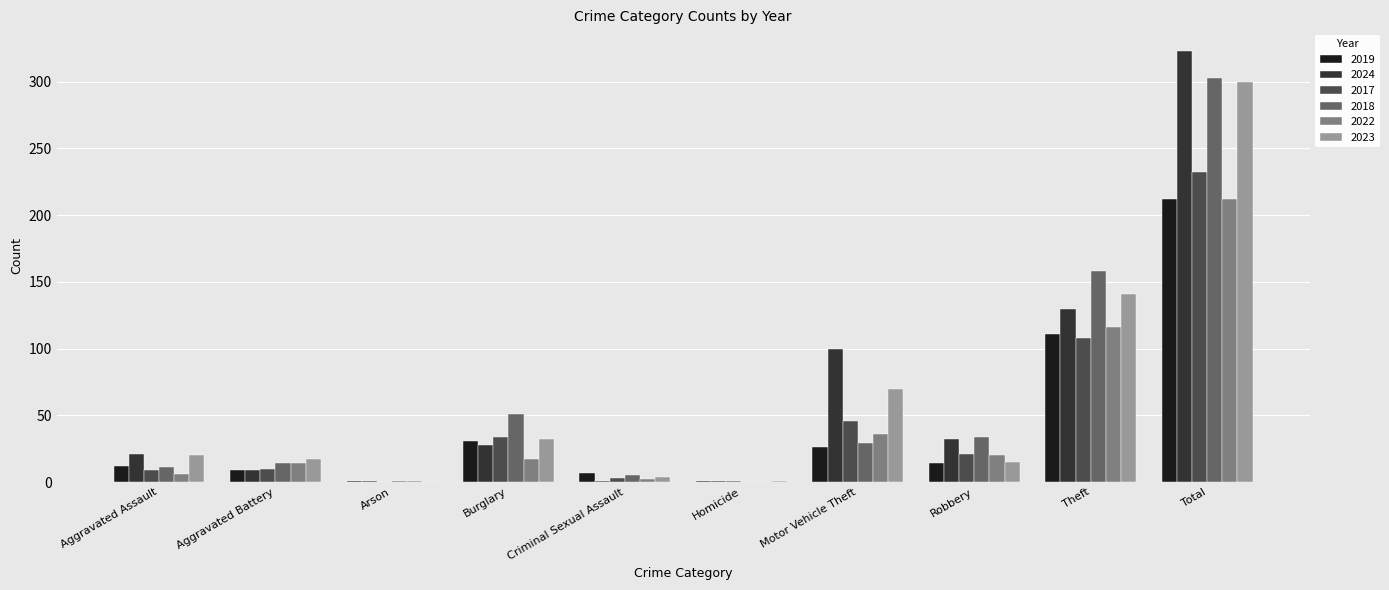

What is the average value of the 2017 series?

46